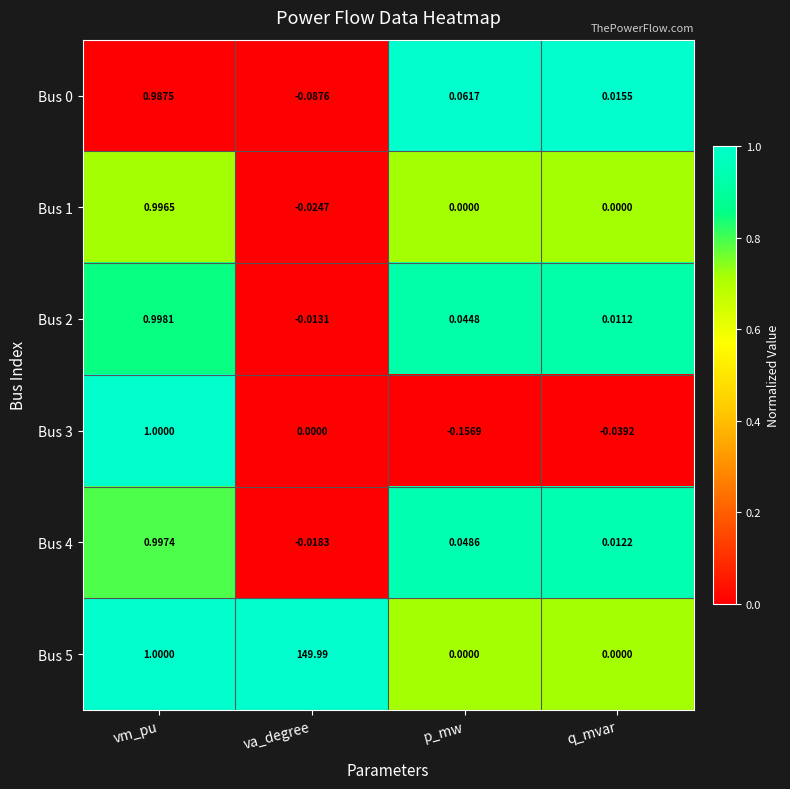

At which category is the sum across all series the highest?

va_degree